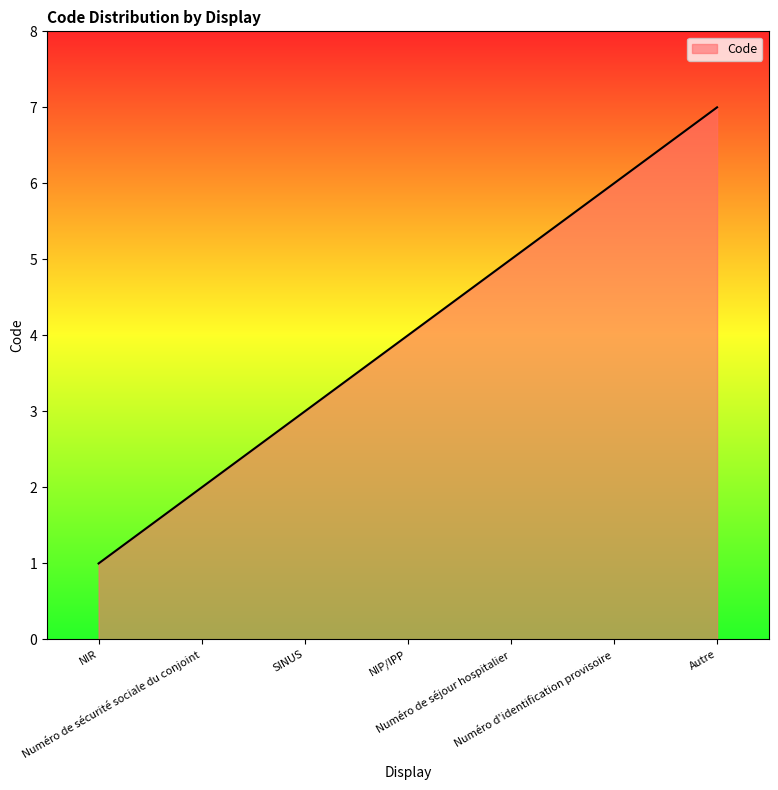

What is the sum of all values?

28